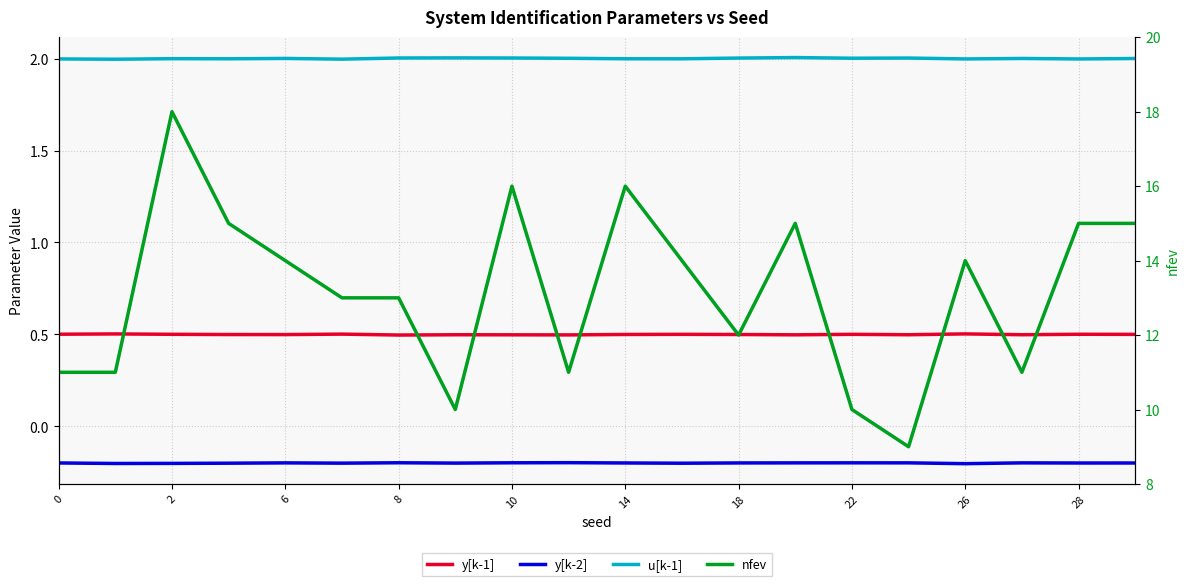

True or false: u[k-1] and nfev intersect in this chart.

False